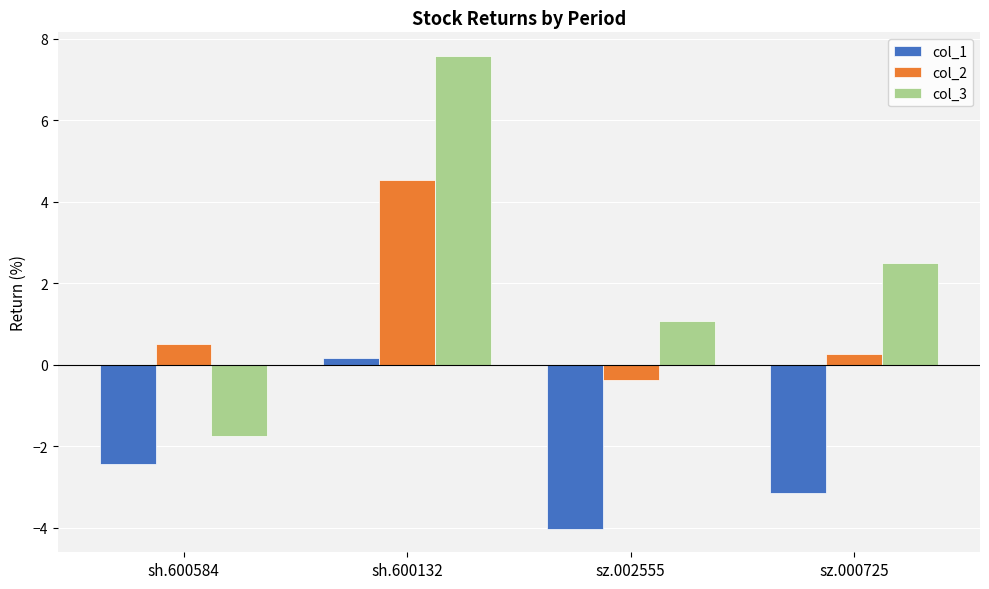

What is the value of the col_2 bar at the 1st from the left?

0.5